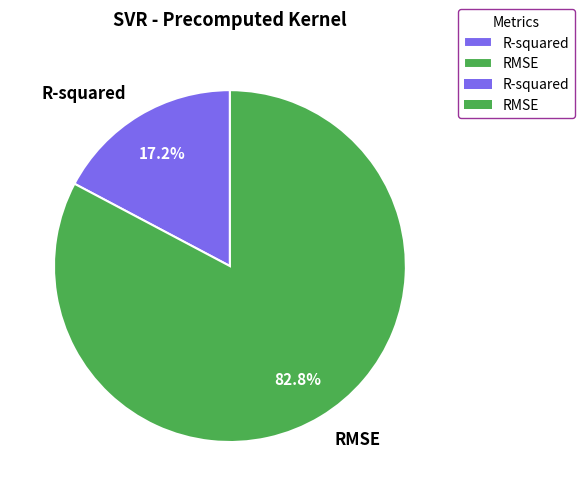

To the nearest percent, what is the difference between the RMSE and R-squared slice percentages?

66%